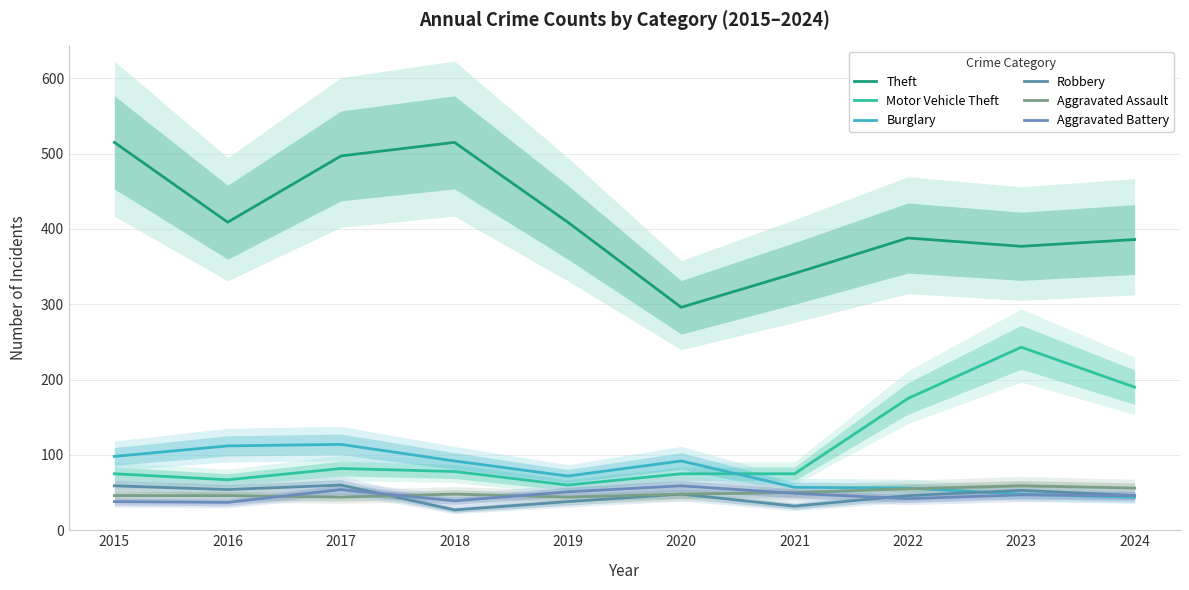

Reading right to left, list all the values displayed in this chart.

Theft: 2024=386	2023=377	2022=388	2021=341	2020=296	2019=409	2018=515	2017=497	2016=409	2015=515
Motor Vehicle Theft: 2024=190	2023=243	2022=175	2021=75	2020=75	2019=60	2018=78	2017=82	2016=67	2015=75
Burglary: 2024=44	2023=48	2022=56	2021=57	2020=92	2019=72	2018=92	2017=114	2016=112	2015=98
Robbery: 2024=46	2023=53	2022=46	2021=32	2020=48	2019=38	2018=27	2017=60	2016=54	2015=59
Aggravated Assault: 2024=56	2023=59	2022=55	2021=50	2020=48	2019=44	2018=48	2017=44	2016=46	2015=46
Aggravated Battery: 2024=46	2023=47	2022=42	2021=49	2020=59	2019=51	2018=39	2017=54	2016=37	2015=38